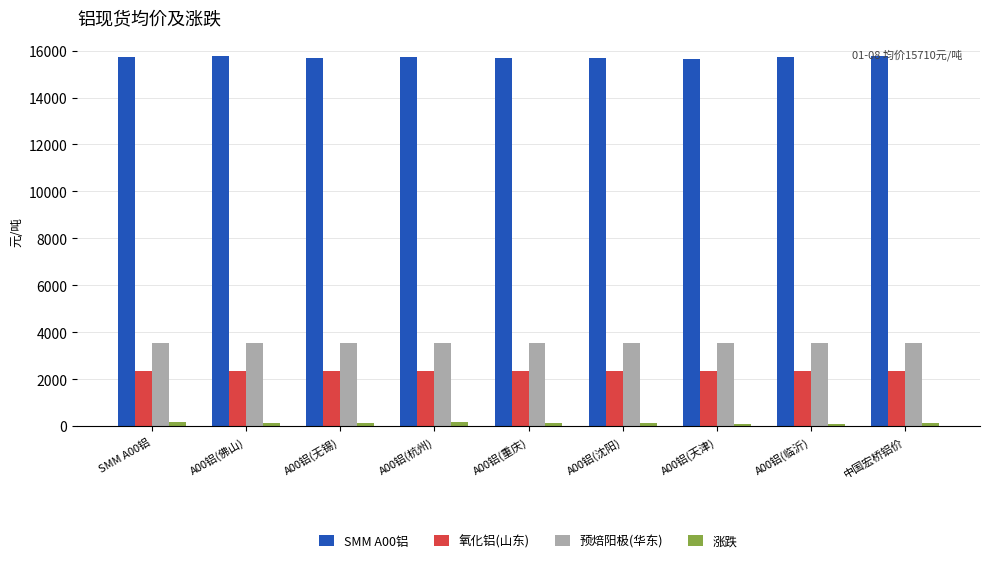

What is the value of the 预焙阳极(华东) bar at the 8th from the left?

3545